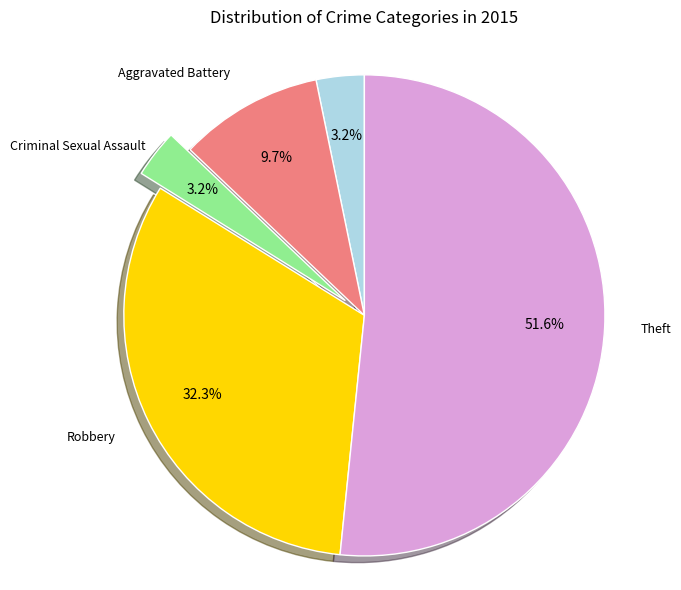

Is there any slice that represents more than half of the pie?

Yes